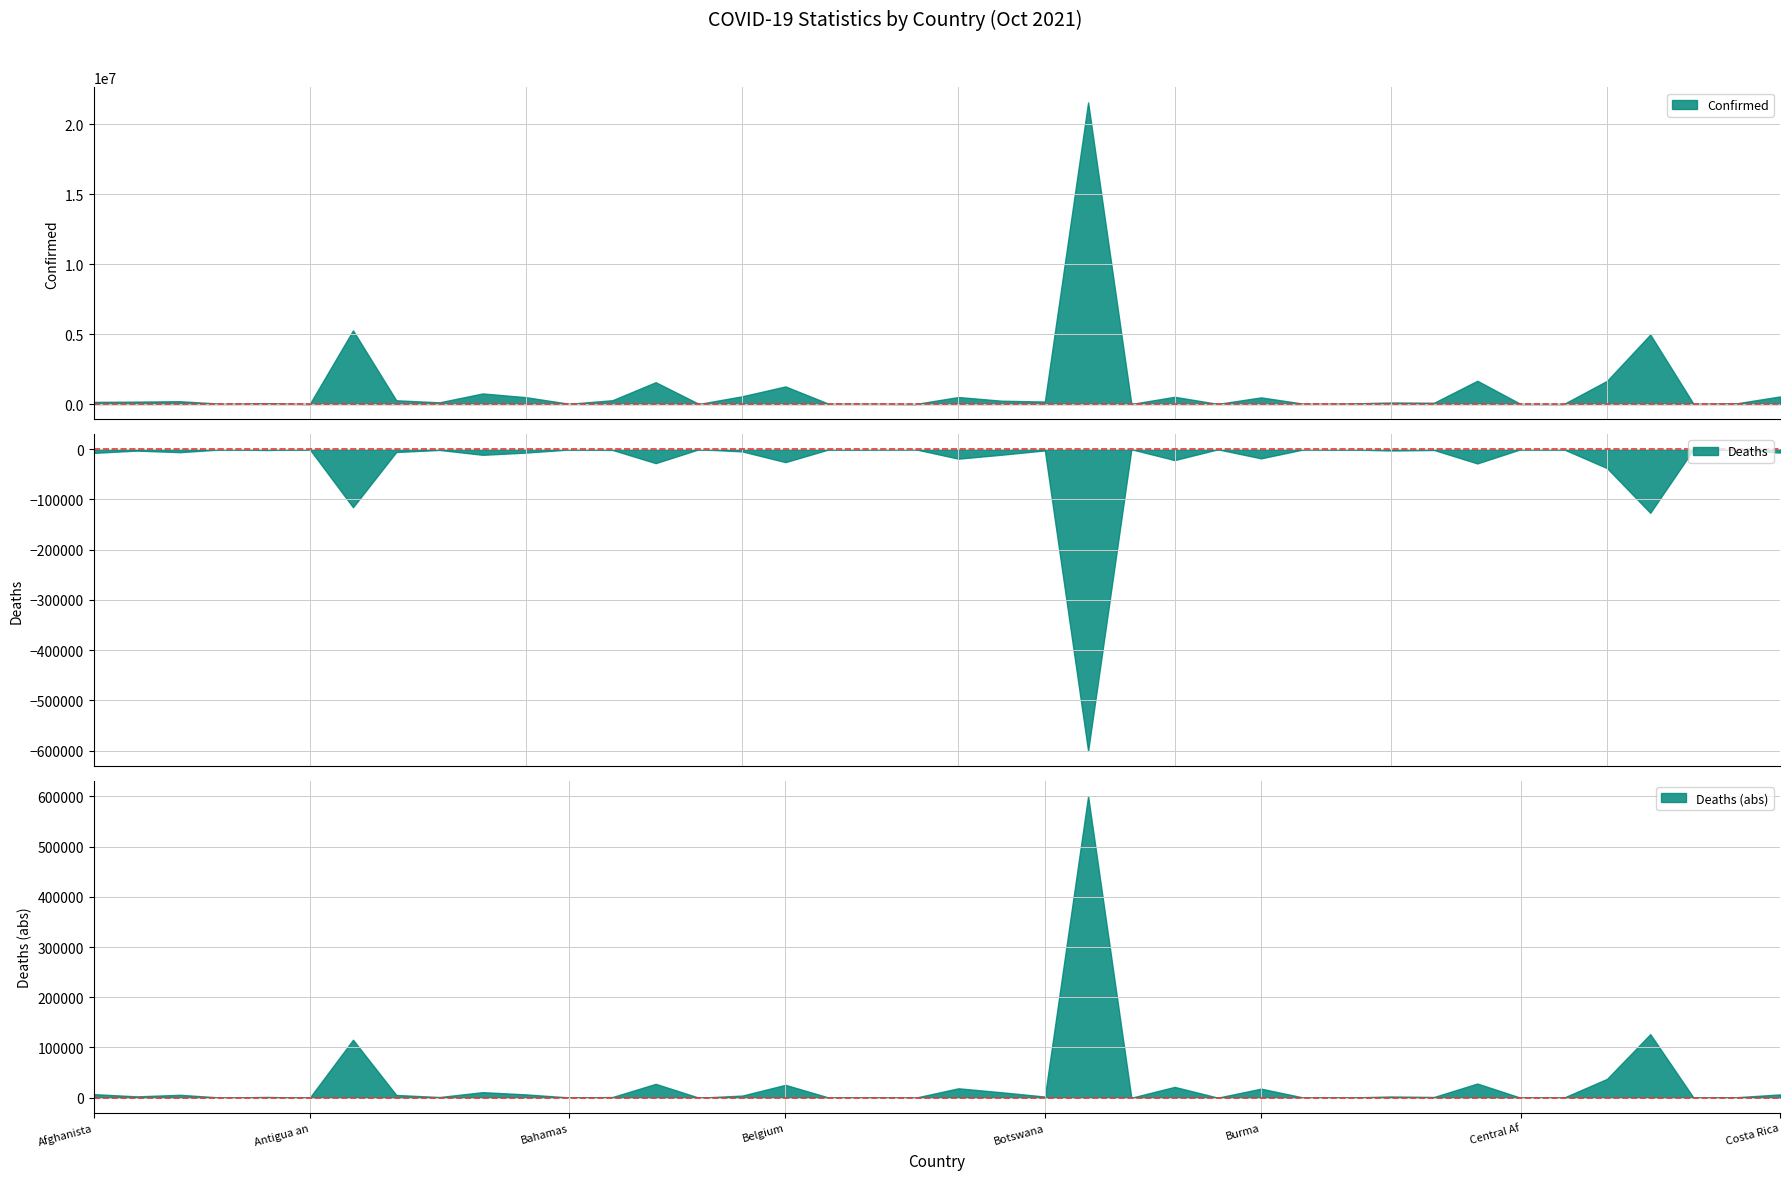

What position from the right is Cameroon?

9